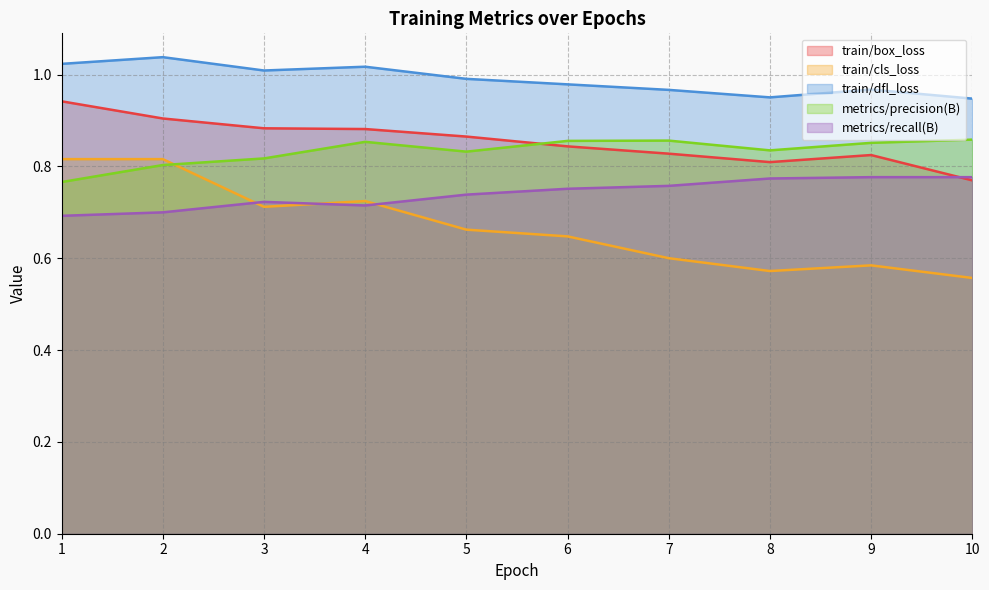

How many lines are shown in the chart?

5